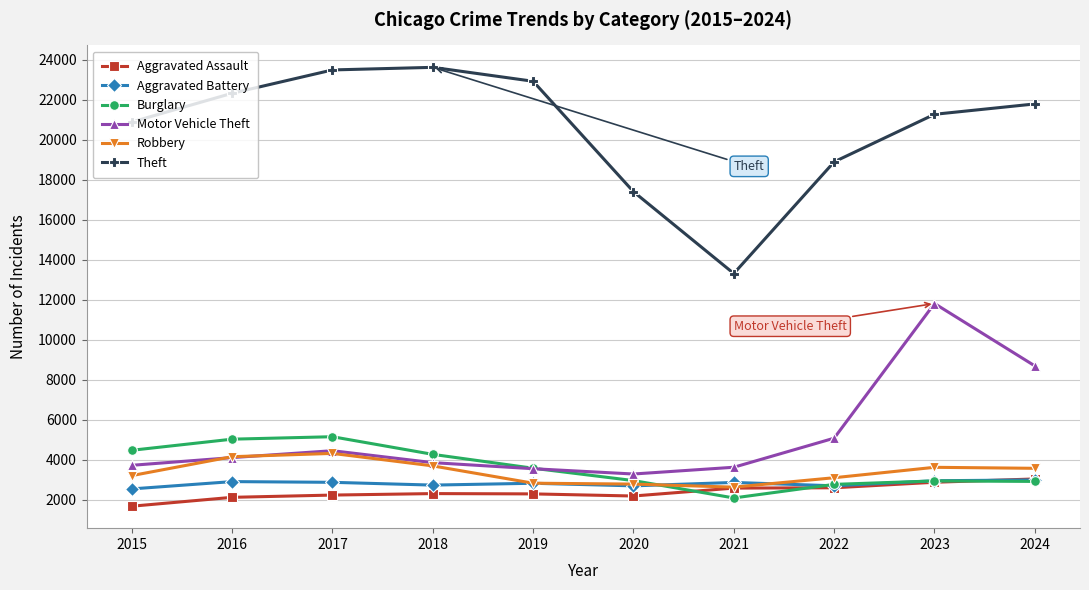

Between 2022 and 2023, which series saw the biggest shift?

Motor Vehicle Theft